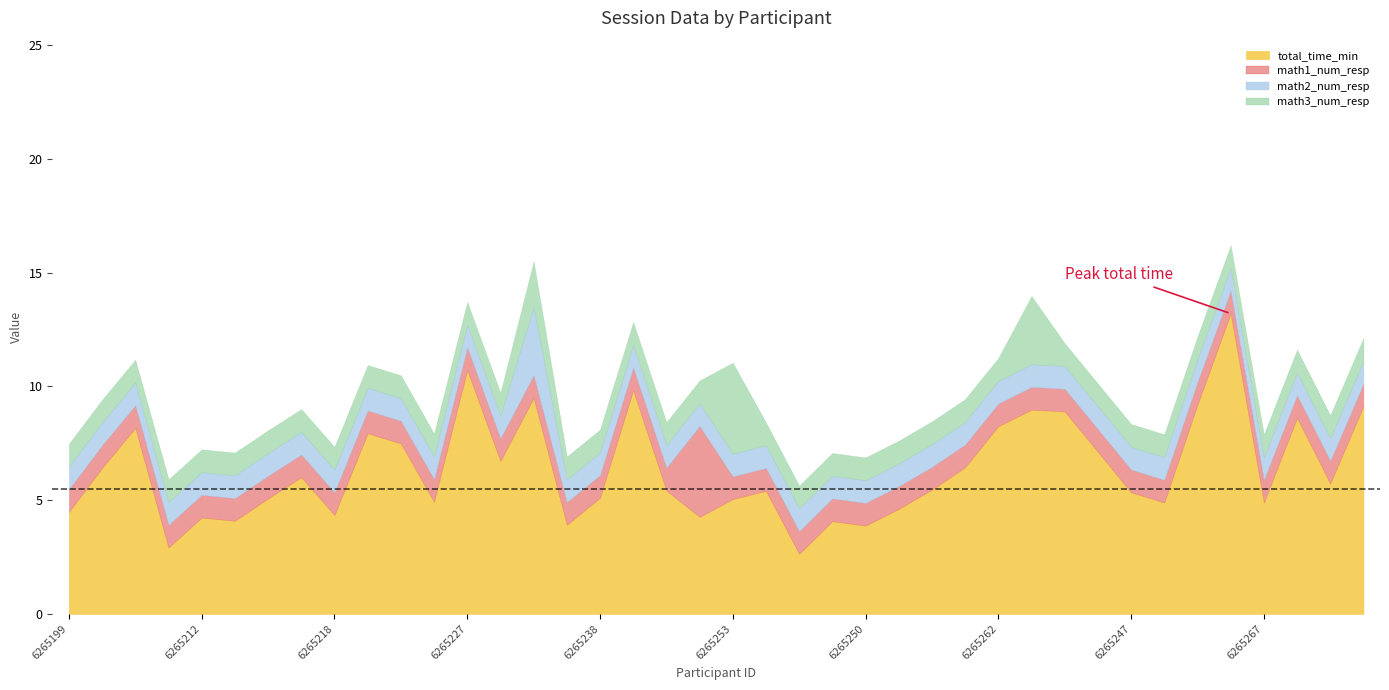

Rank the categories by math3_num_resp value from lowest to highest.

6265199, 6265200, 6265201, 6265213, 6265212, 6265215, 6265209, 6265198, 6265218, 6265220, 6265225, 6265222, 6265227, 6265208, 6265239, 6265238, 6265236, 6265241, 6265251, 6265244, 6265257, 6265256, 6265250, 6265260, 6265266, 6265223, 6265262, 6265264, 6265261, 6265247, 6265270, 6265252, 6265232, 6265267, 6265276, 6265277, 6265263, 6265233, 6265243, 6265253